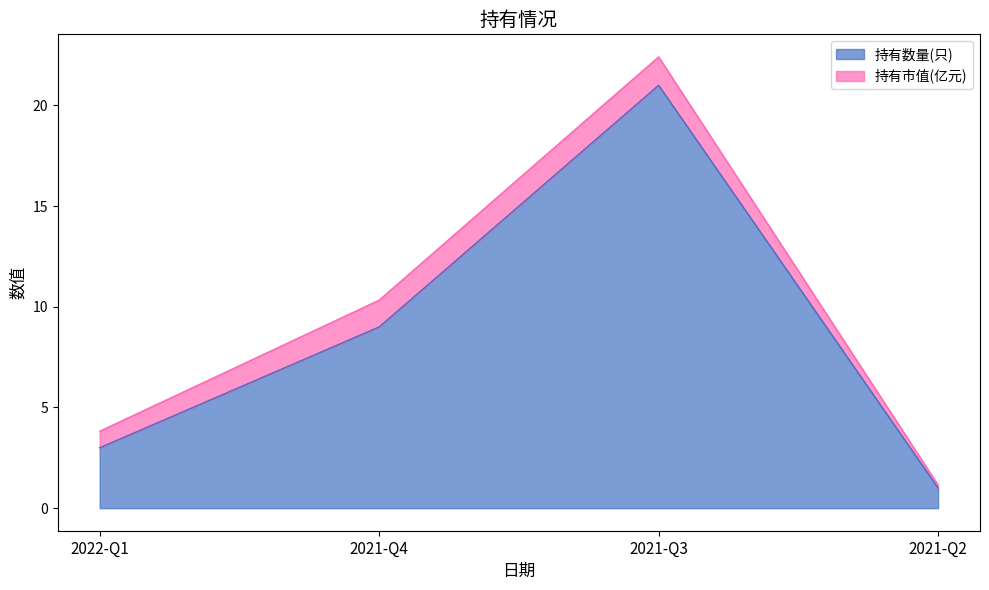

What is the label of the 2nd point from the left?

2021-Q4